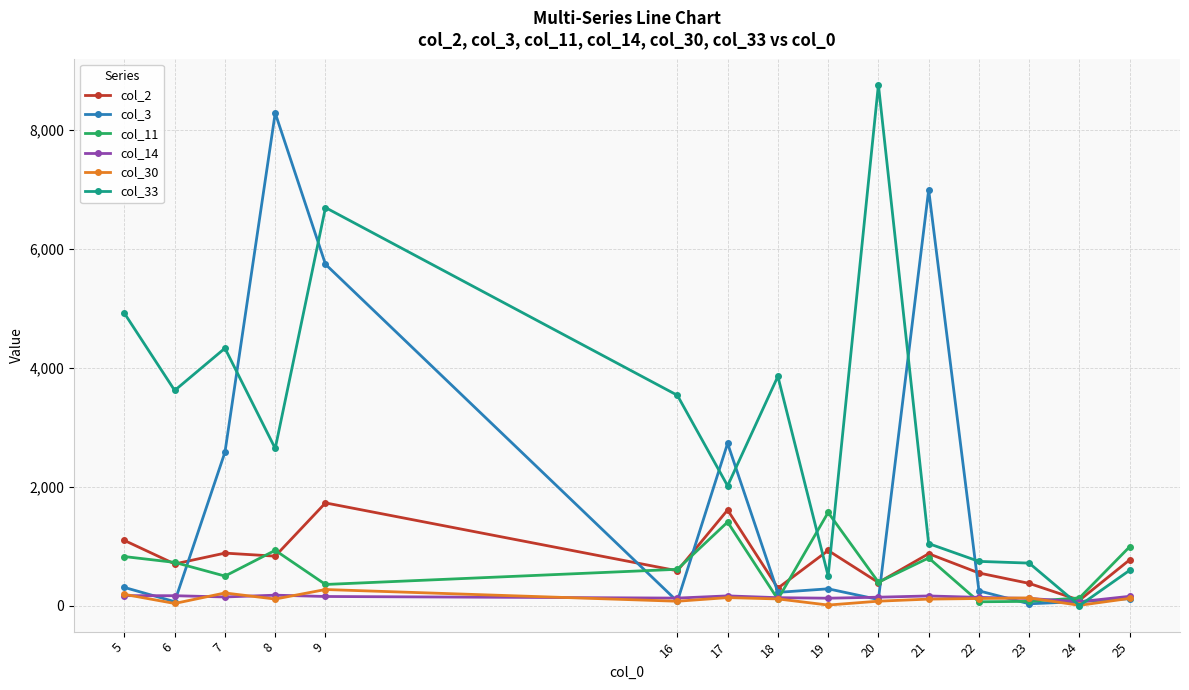

Where does the col_33 series first go above 2641?

5